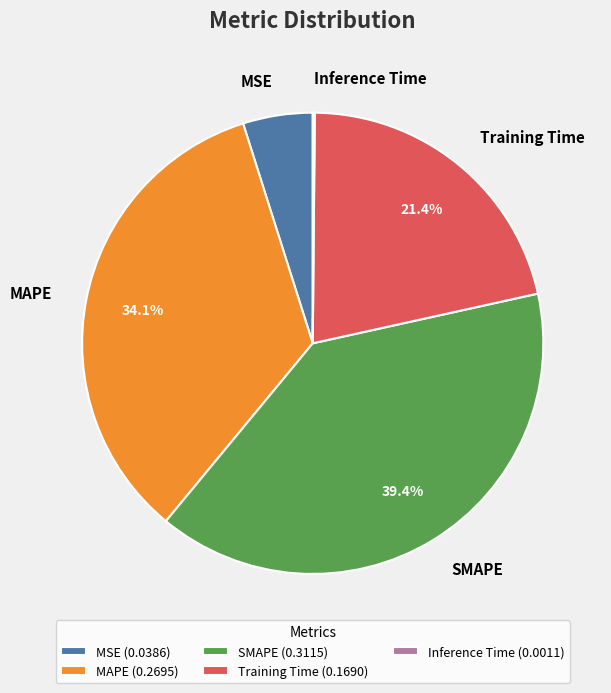

The SMAPE slice represents 39% of the pie. True or false?

True